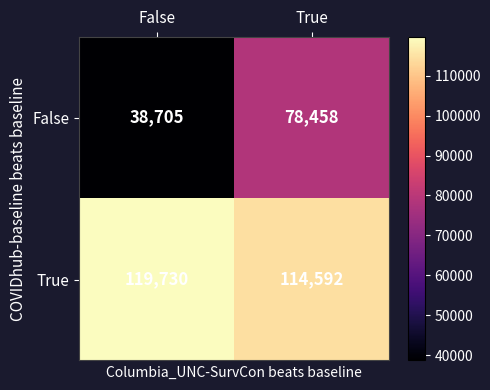

Which label corresponds to the largest value in the chart?

False